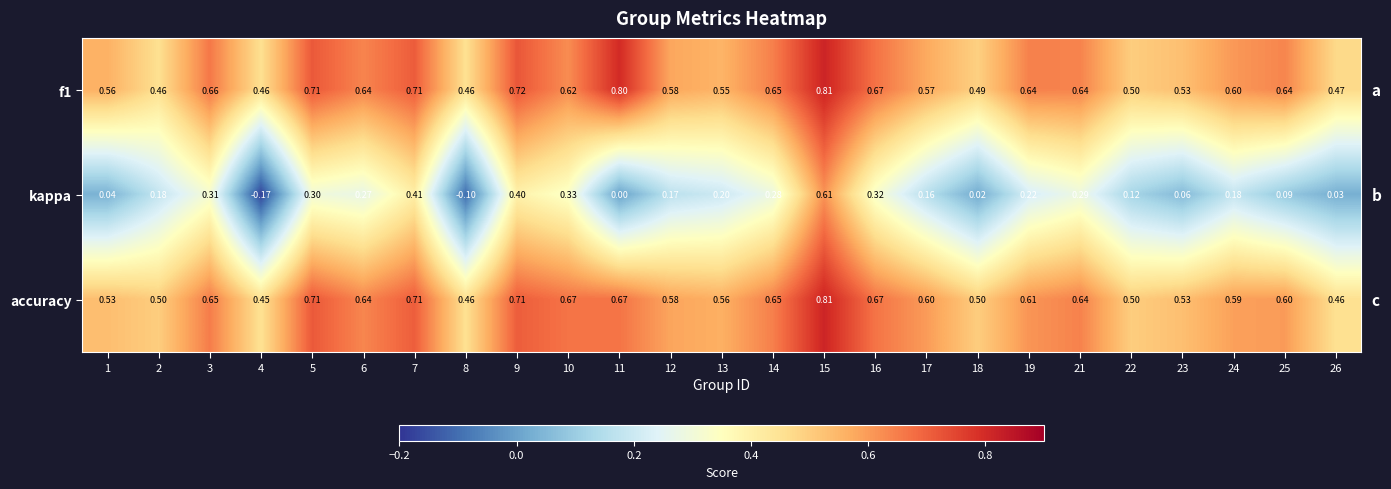

Which series changed the most between 9 and 24?

kappa